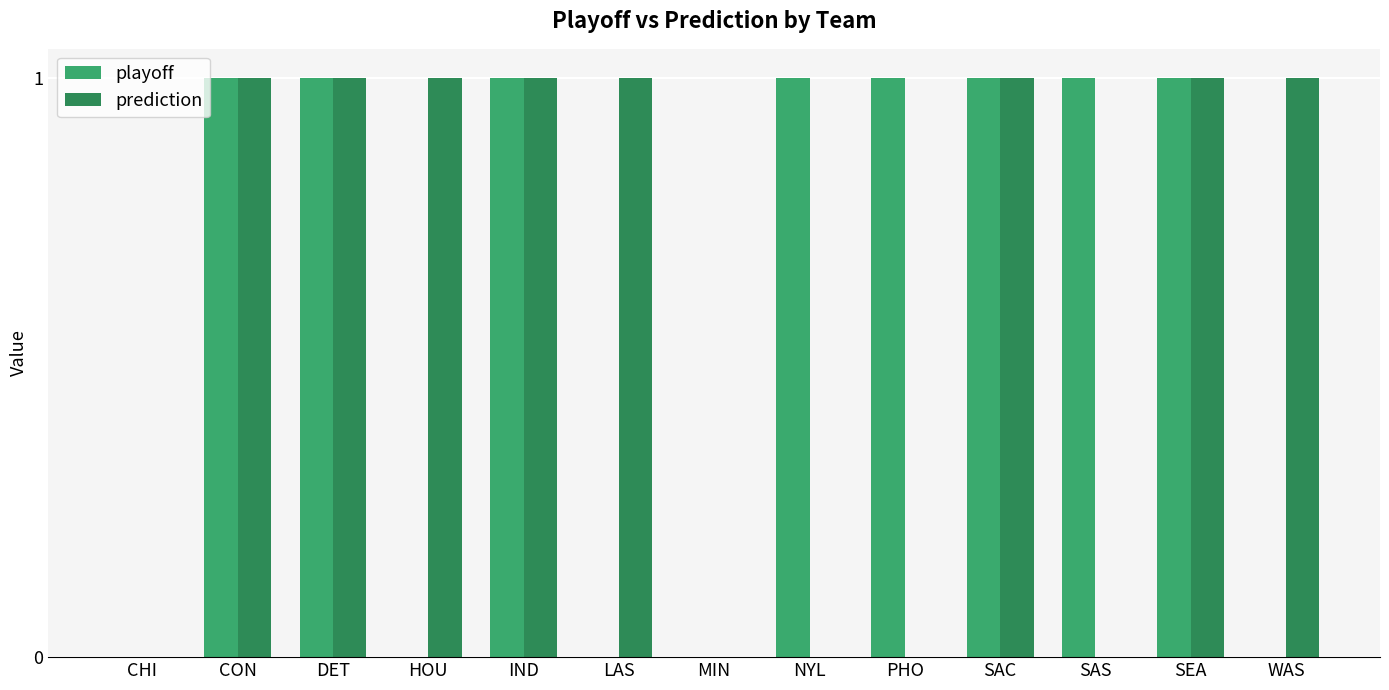

Reading left to right, what are all the values shown in this chart?

playoff: 0	1	1	0	1	0	0	1	1	1	1	1	0
prediction: 0	1	1	1	1	1	0	0	0	1	0	1	1